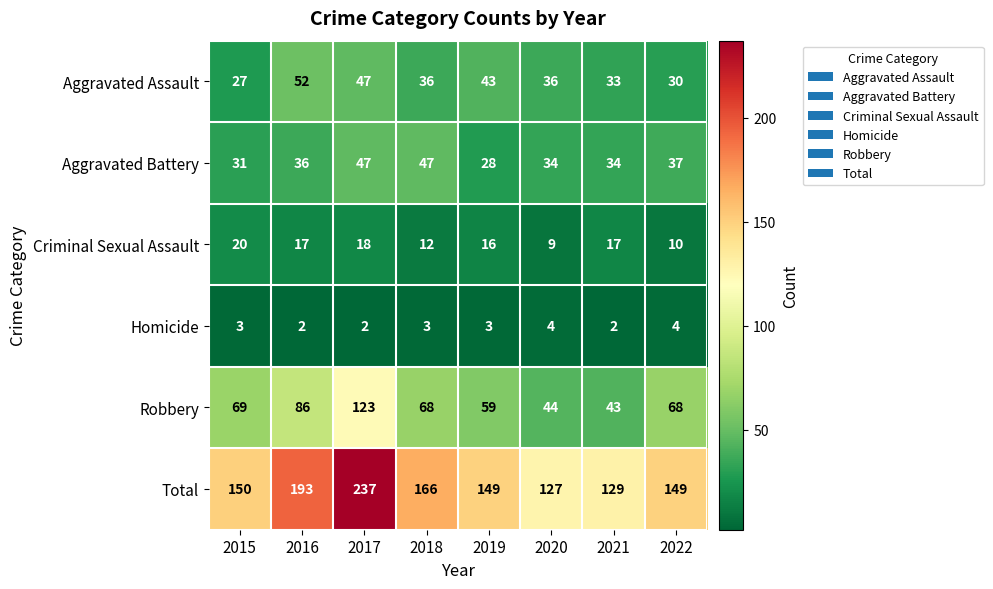

At which label is Criminal Sexual Assault closest to 14?

2018